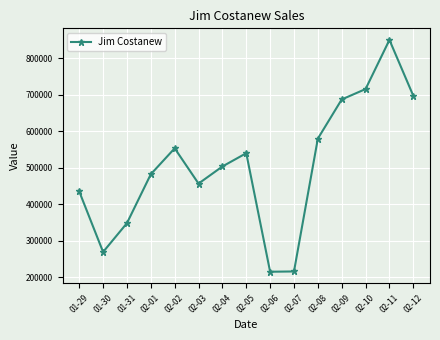

What is the ratio of the value at 02-04 to the value at 02-11?

0.6